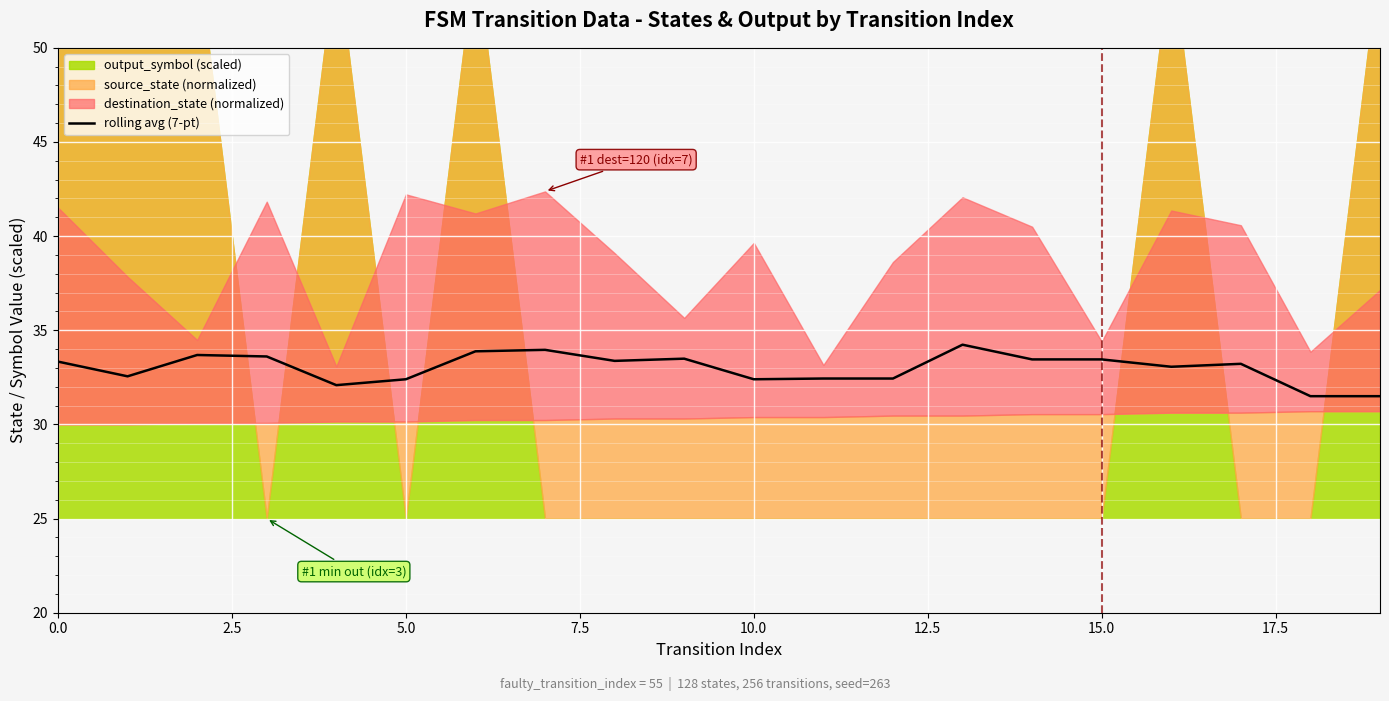

The rolling avg (7-pt) series shows 7.8 at 10.0. True or false?

False